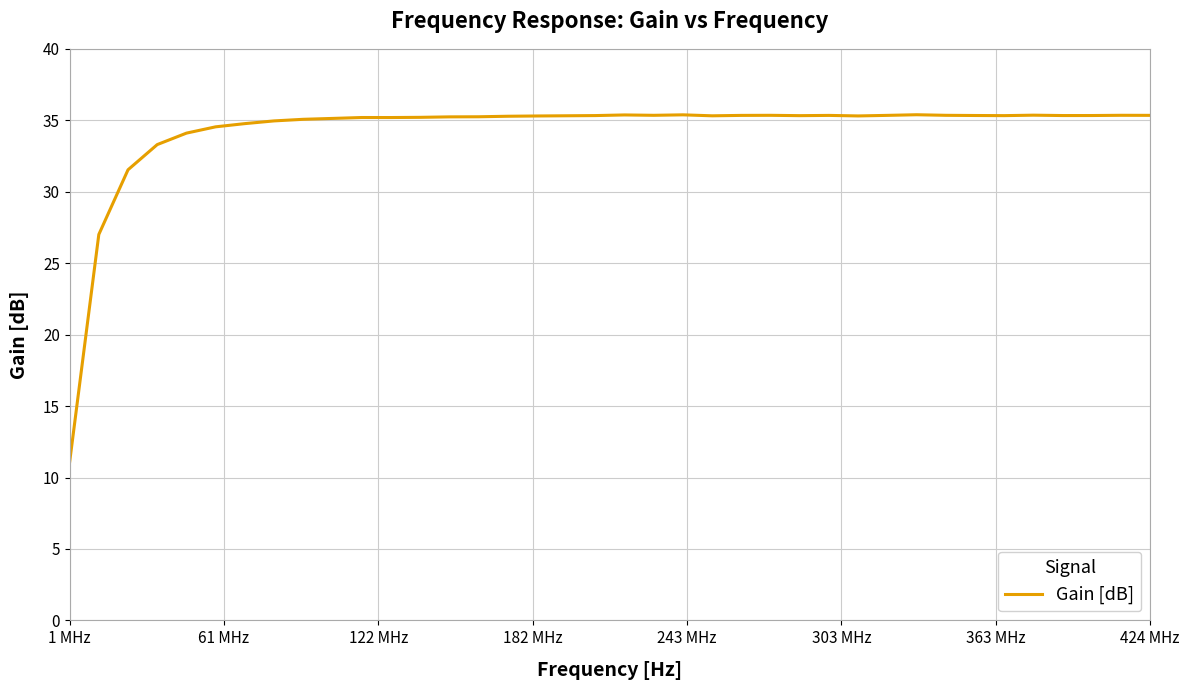

How many lines are shown in the chart?

1